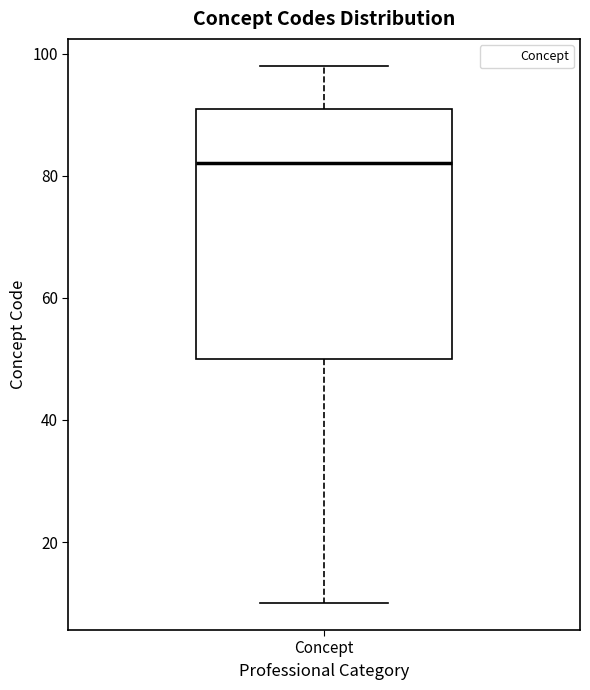

Read this box plot against the y-axis: the position of the median line, the range covered by the box, and the ends of both whiskers. The values are not printed on the chart, so give them approximately, as read against the axis.

median 82, box 50 to 92, whiskers 10 to 98